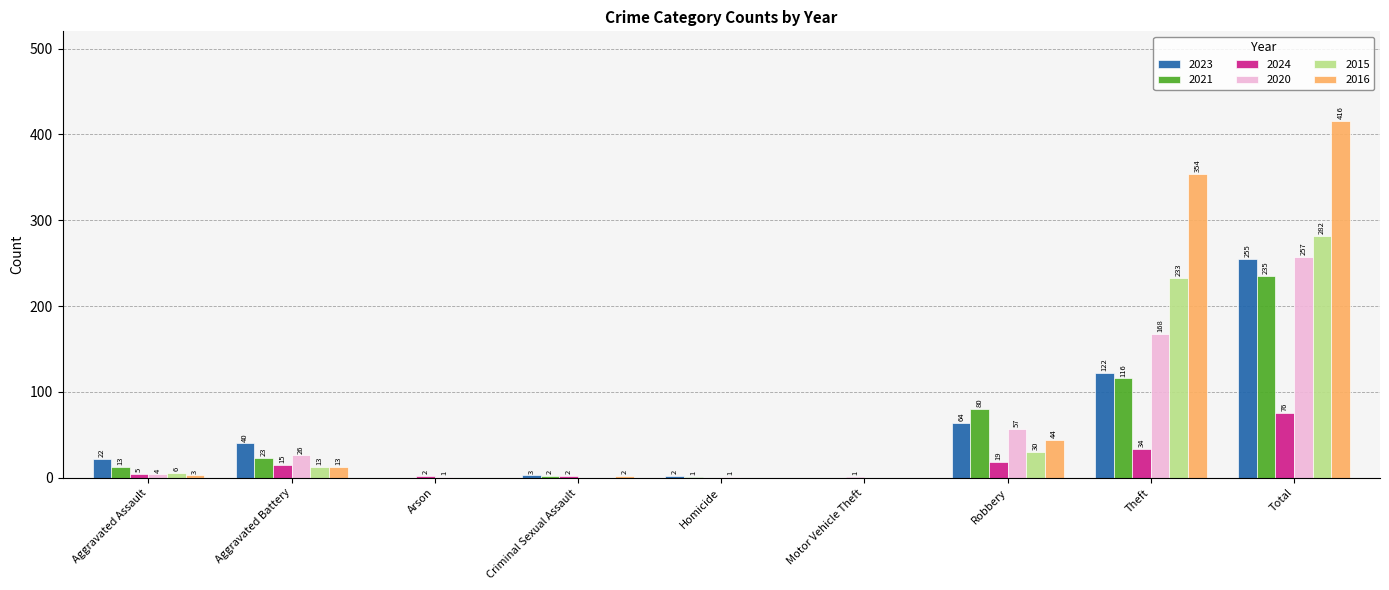

What are all the series names shown in the legend?

2023, 2021, 2024, 2020, 2015, 2016